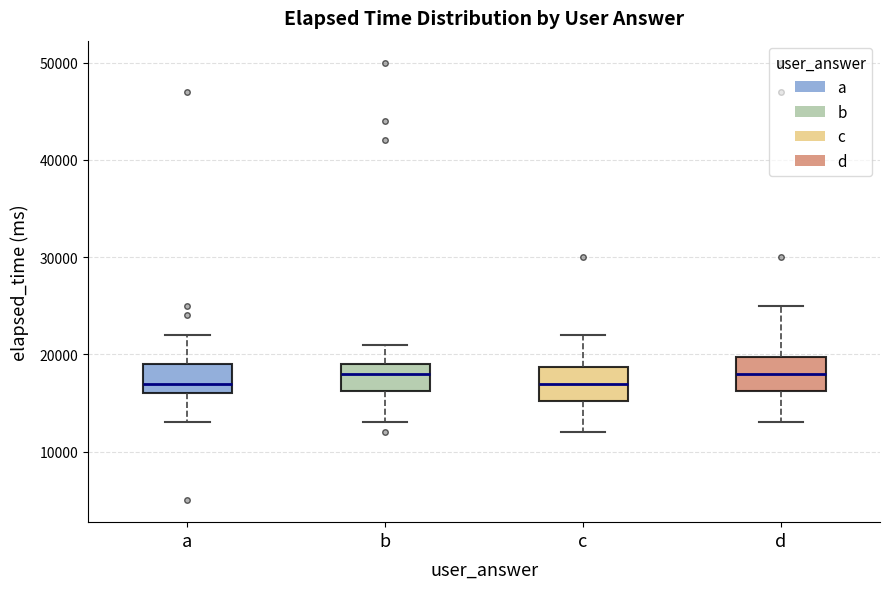

Where is the lower edge of the box for c on the y-axis? The values are not printed on the chart, so give them approximately, as read against the axis.

15000